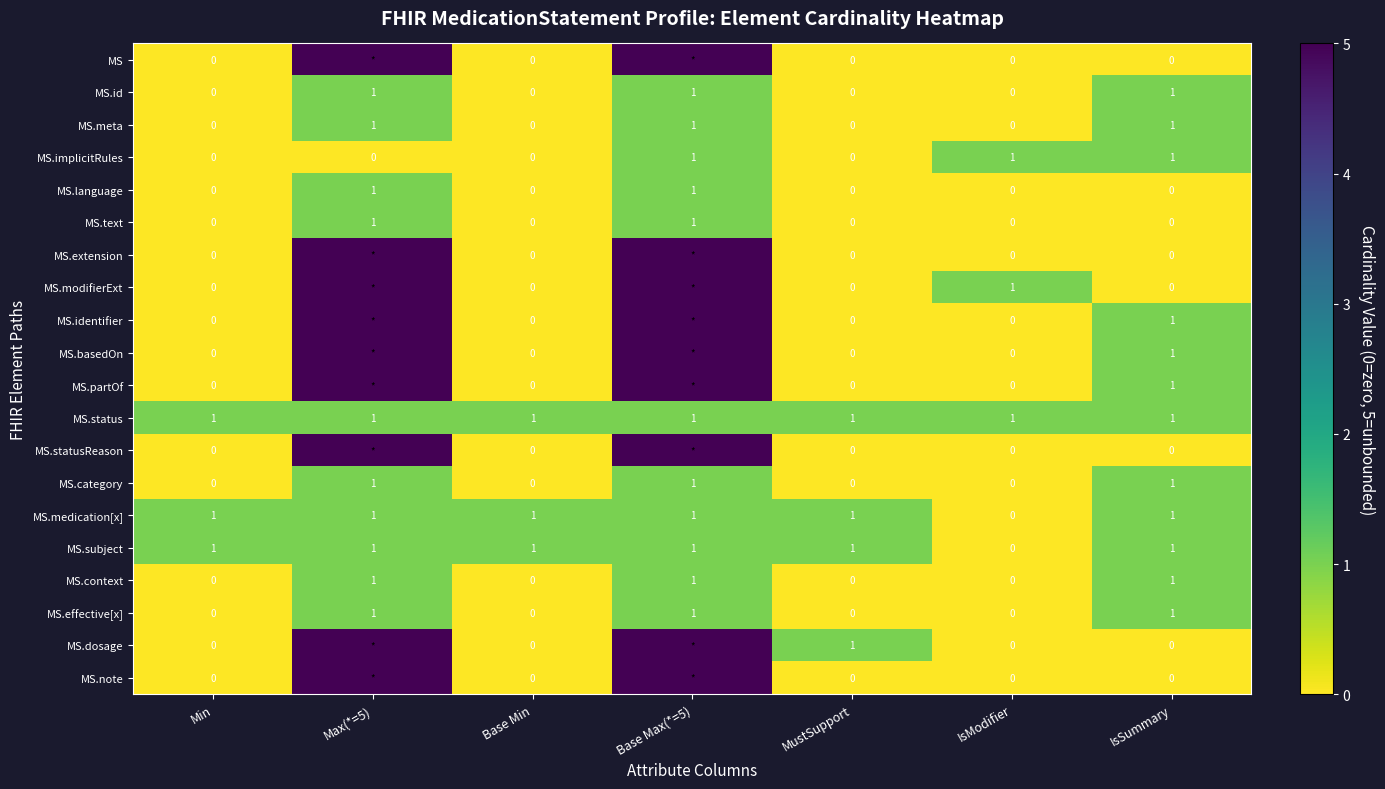

Count the MS.text values in the range 0 to 1.

7